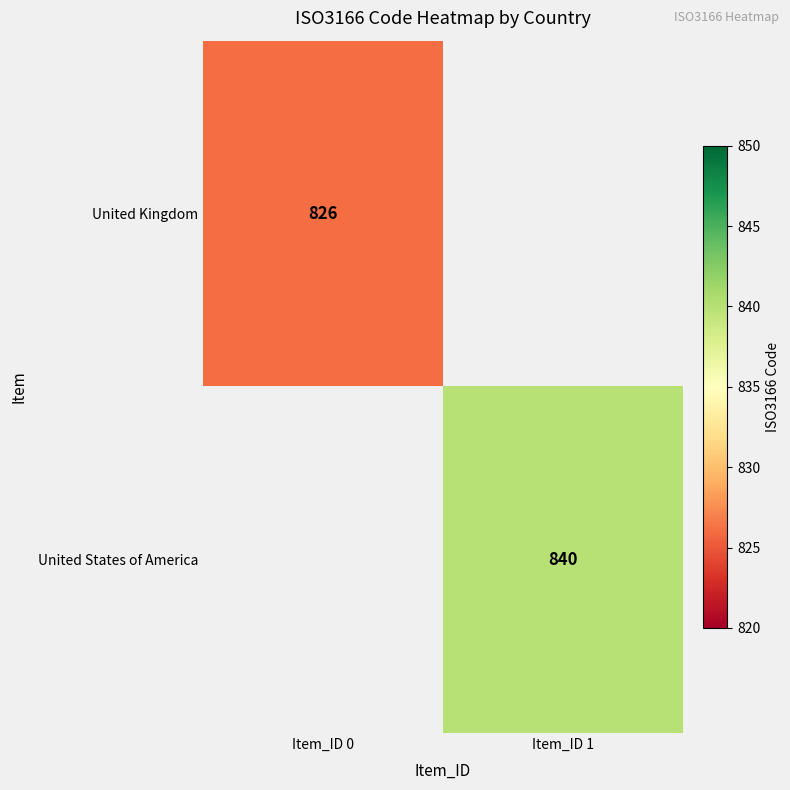

Is it true that United Kingdom equals 503 at Item_ID 0?

False